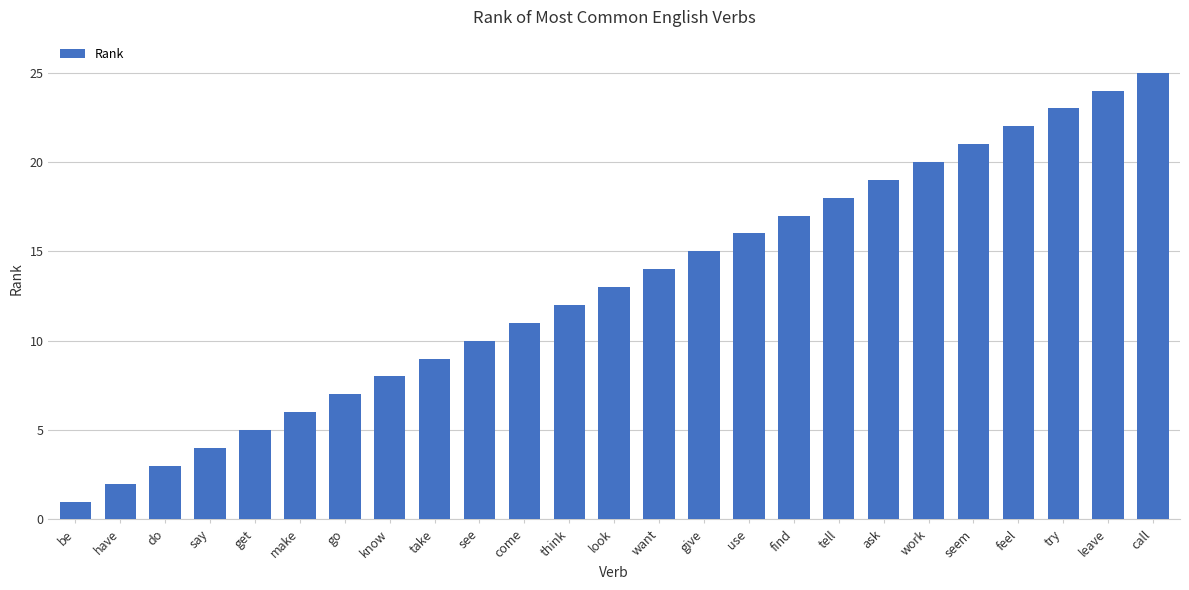

Are the bars horizontal?

No